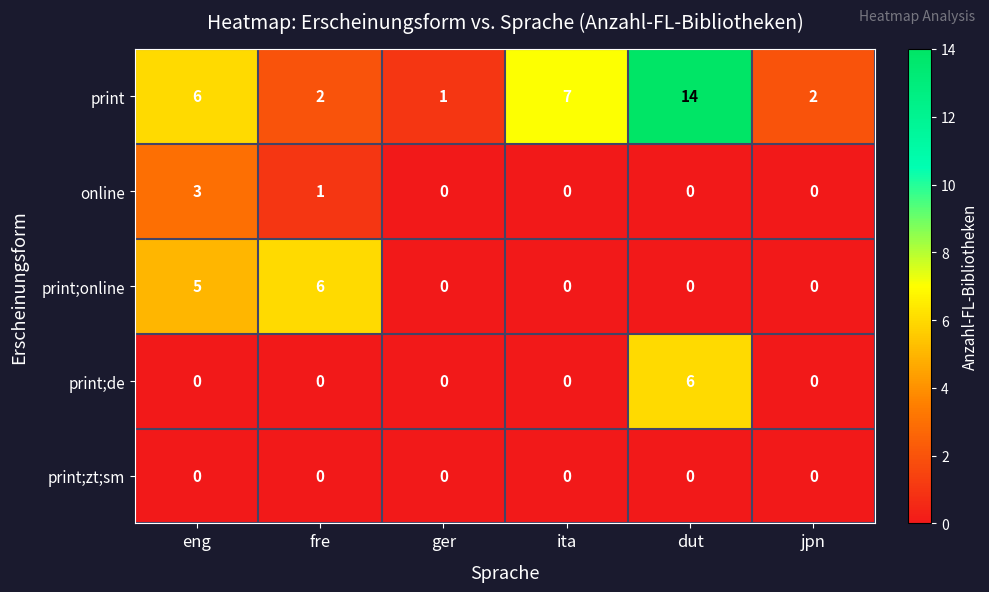

What is the sum of the print;online values at eng and fre?

11